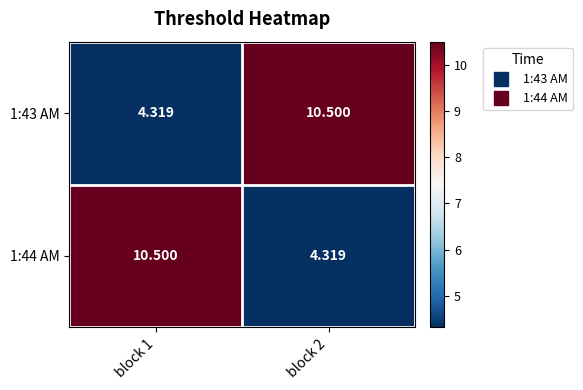

At how many categories does at least one series exceed 6?

2